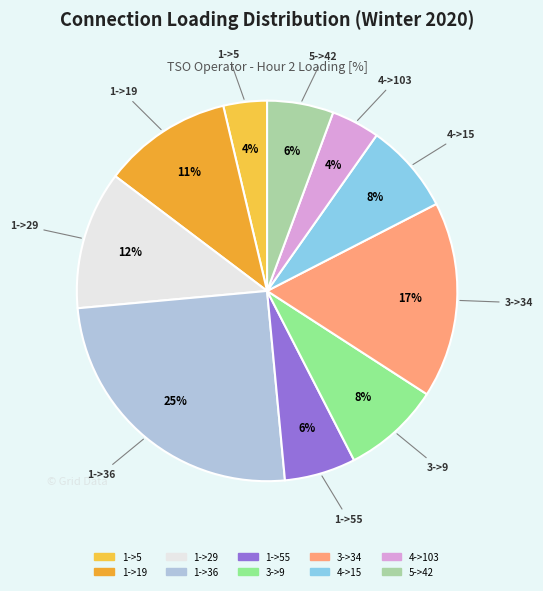

How many segments does this pie chart have?

10